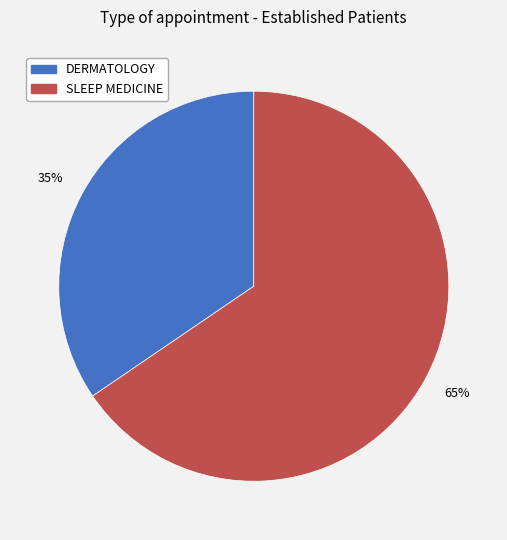

Which has a higher value, SLEEP MEDICINE or DERMATOLOGY?

SLEEP MEDICINE